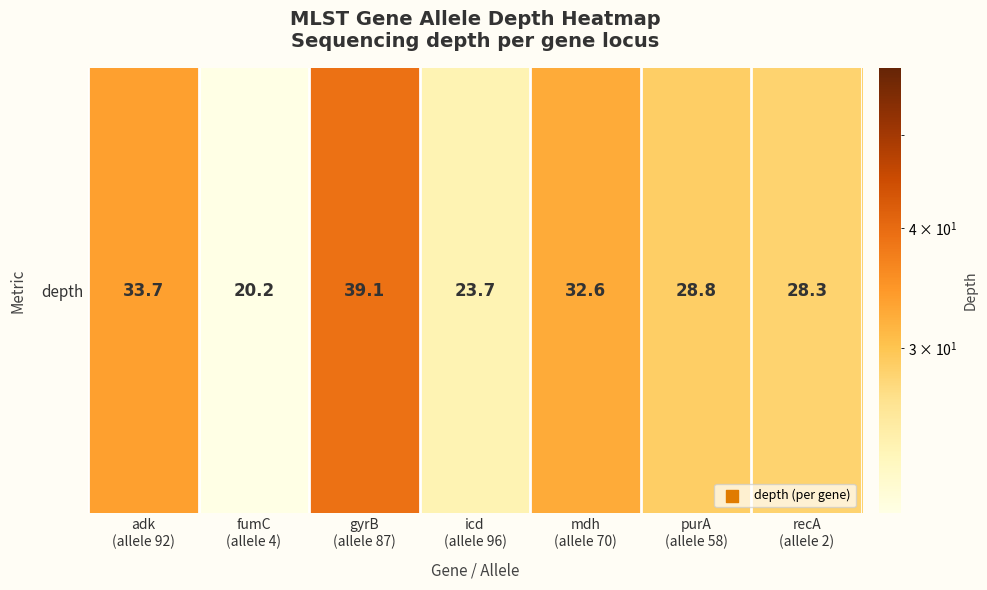

Rank the categories by value from lowest to highest.

fumC
(allele 4), icd
(allele 96), recA
(allele 2), purA
(allele 58), mdh
(allele 70), adk
(allele 92), gyrB
(allele 87)